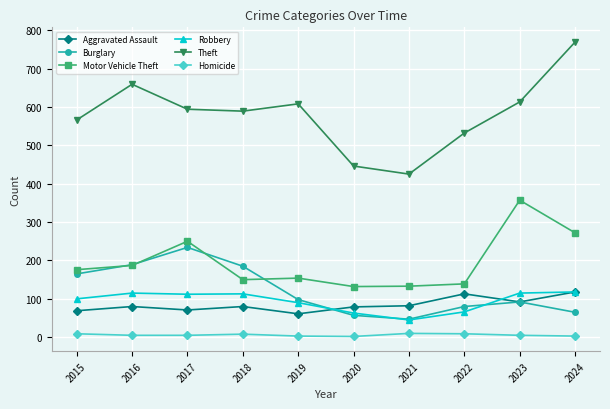

Which series has the largest range (max minus min)?

Theft